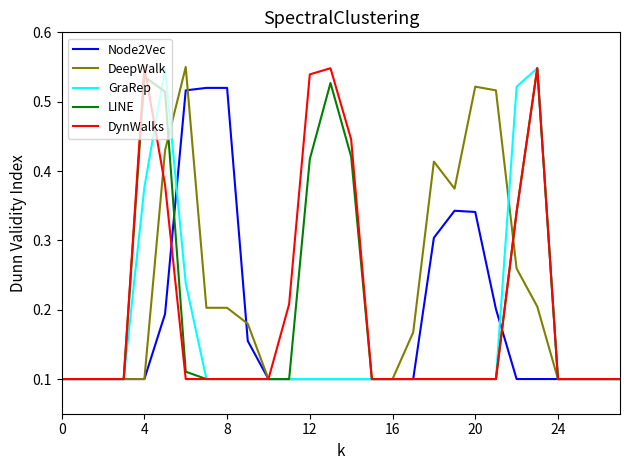

What are all the series names shown in the legend?

Node2Vec, DeepWalk, GraRep, LINE, DynWalks